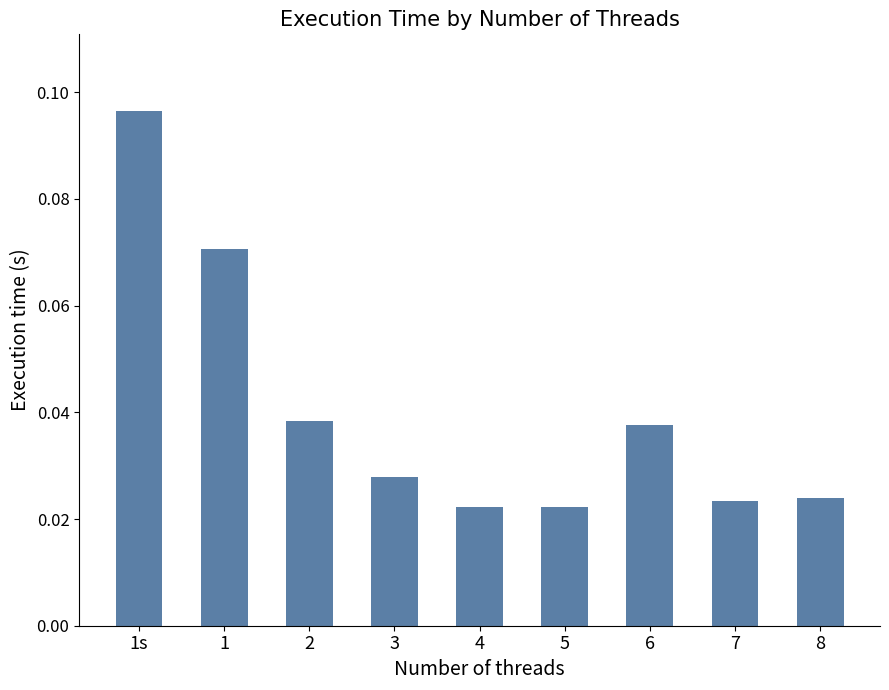

What is the label of the 2nd bar from the left?

1